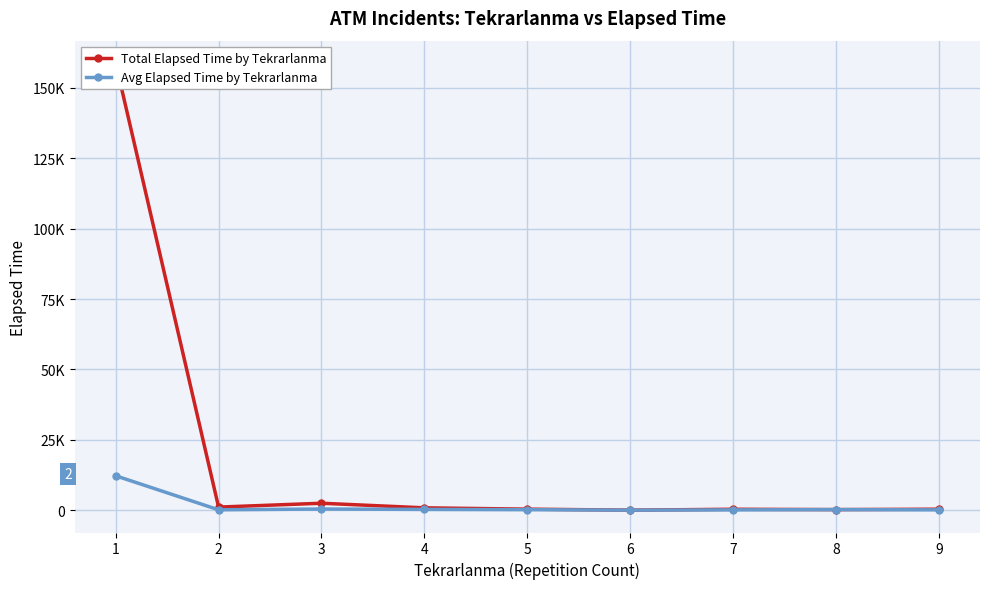

Does the chart display data point markers on the line(s)?

Yes